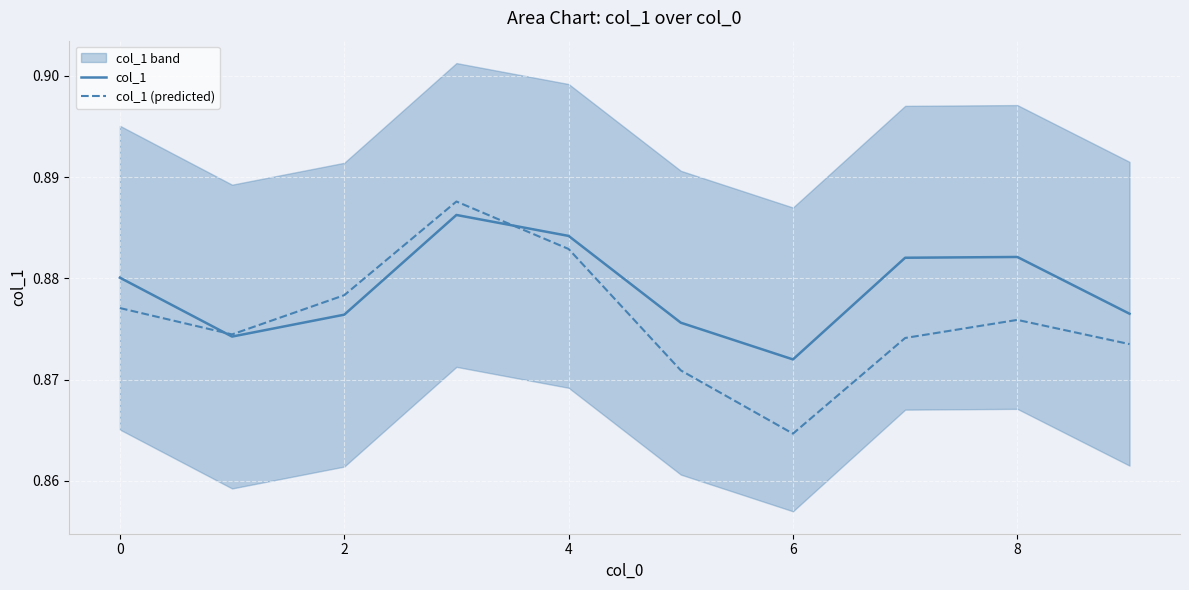

How many intersections are there between col_1 (predicted) and col_1?

2